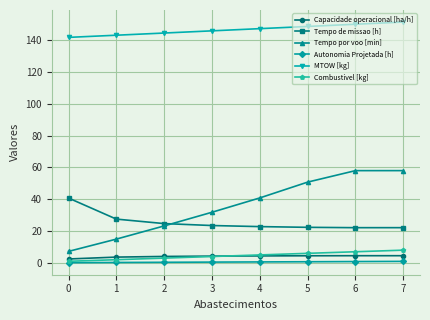

Is the value of Capacidade operacional [ha/h] at 6 greater than the value of Autonomia Projetada [h] at 3?

Yes